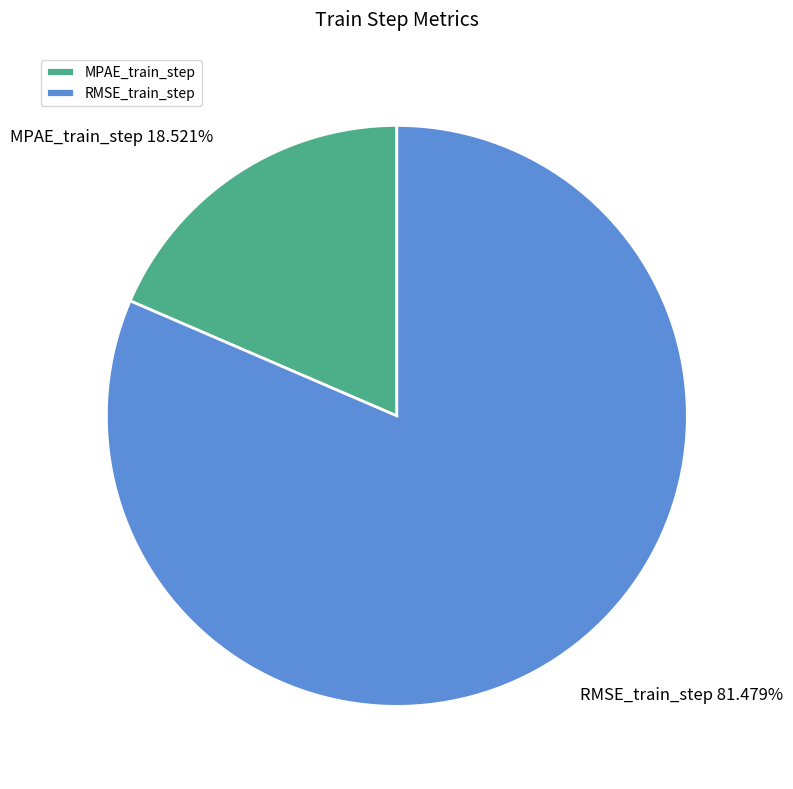

Which slice is the largest?

RMSE_train_step